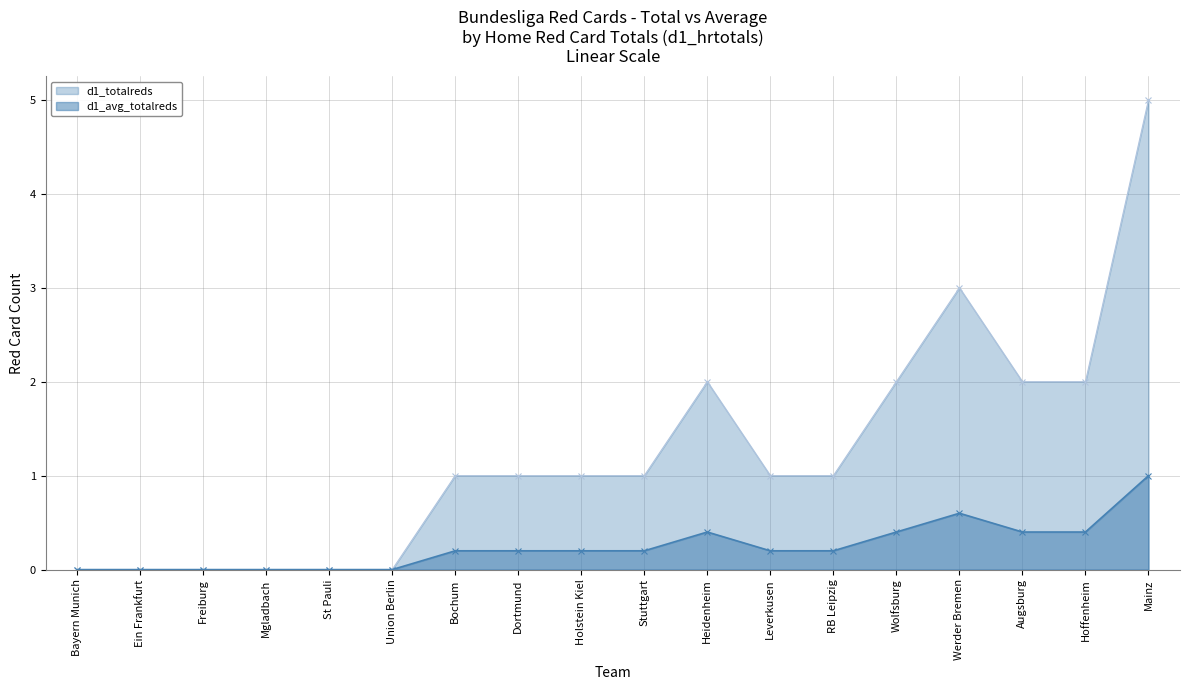

True or false: d1_avg_totalreds and d1_totalreds cross at least once.

False